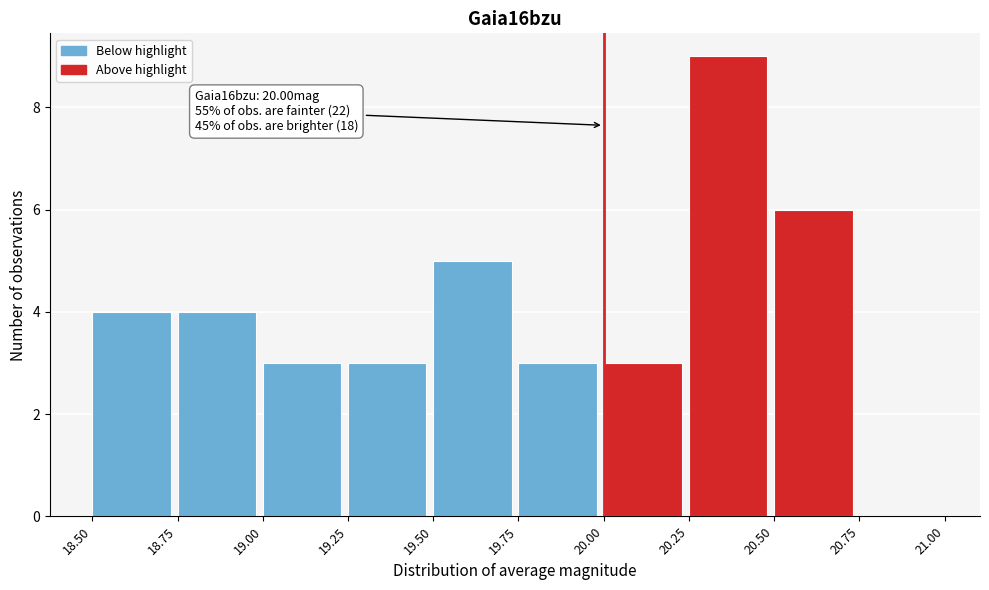

Which range on the x-axis has the tallest bar?

20.25 to 20.50